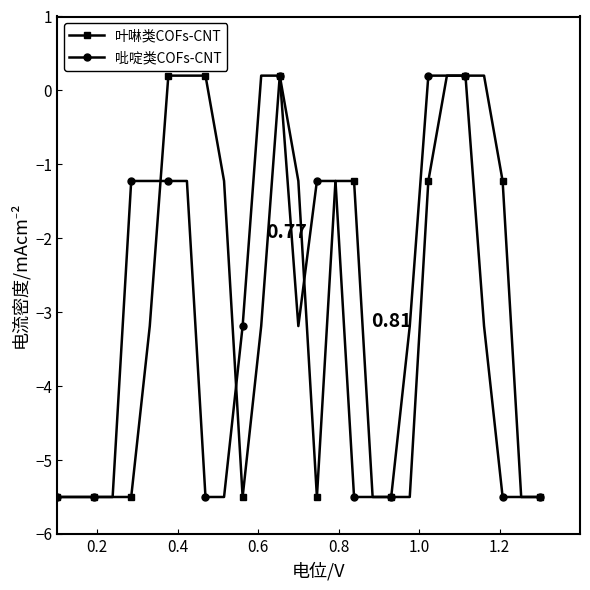

At how many categories does at least one series exceed 0?

9